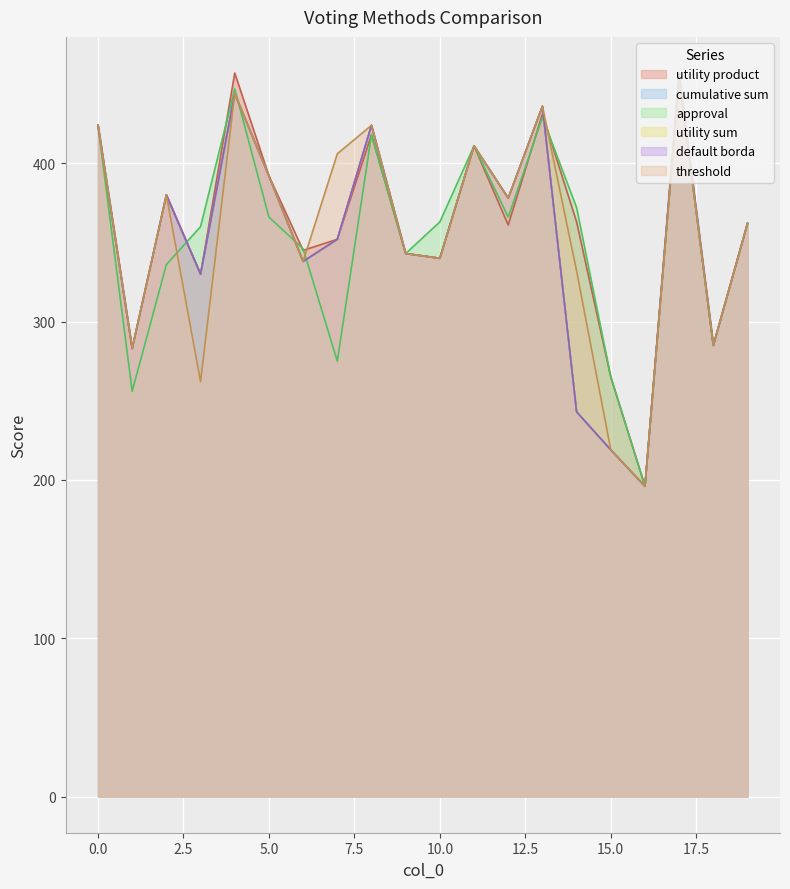

Is the value of utility product at 19 greater than the value of threshold at 3?

Yes